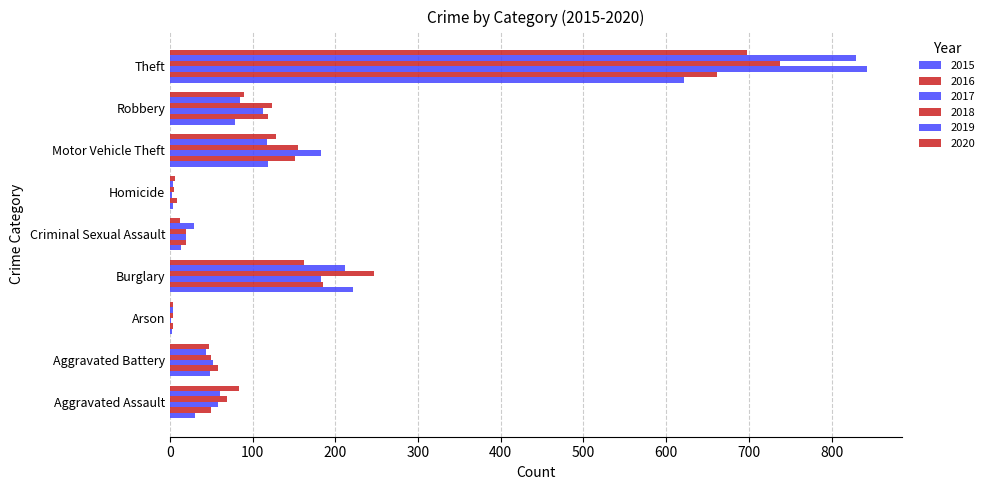

What is the sum of all 2019 values?

1383